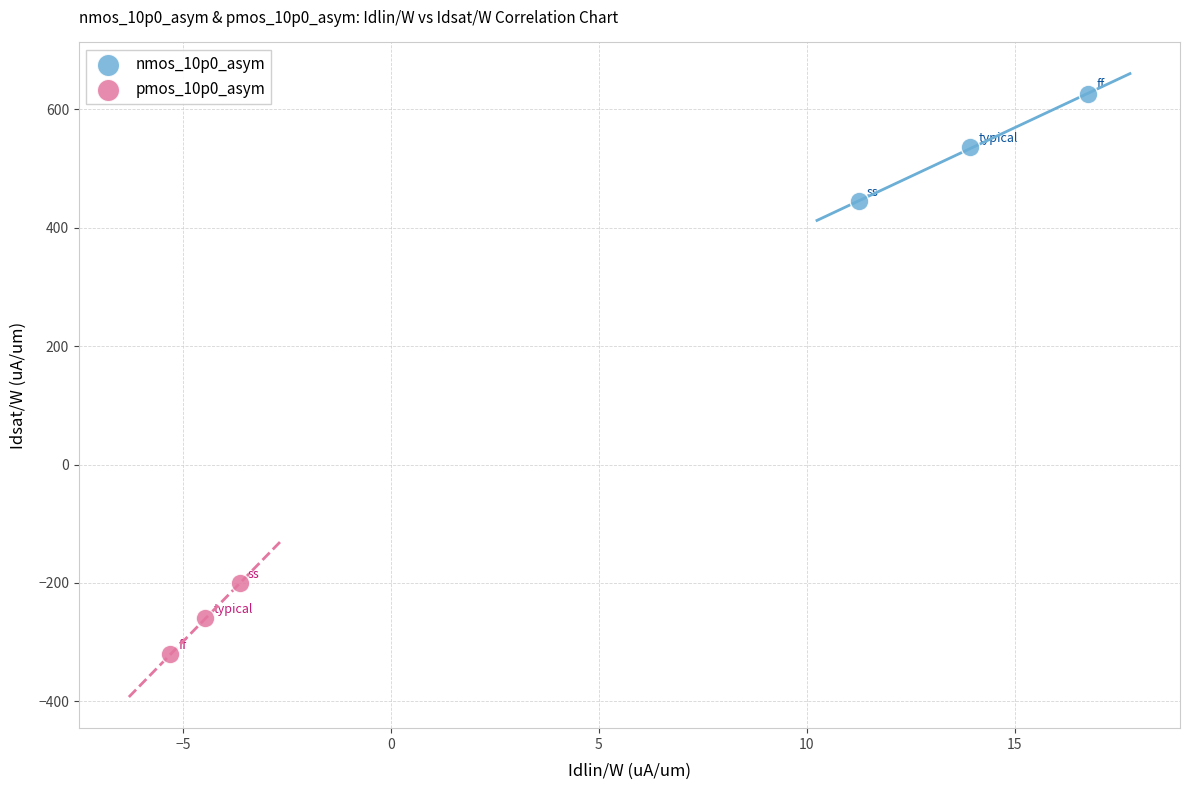

What are all the series names shown in the legend?

nmos_10p0_asym, pmos_10p0_asym